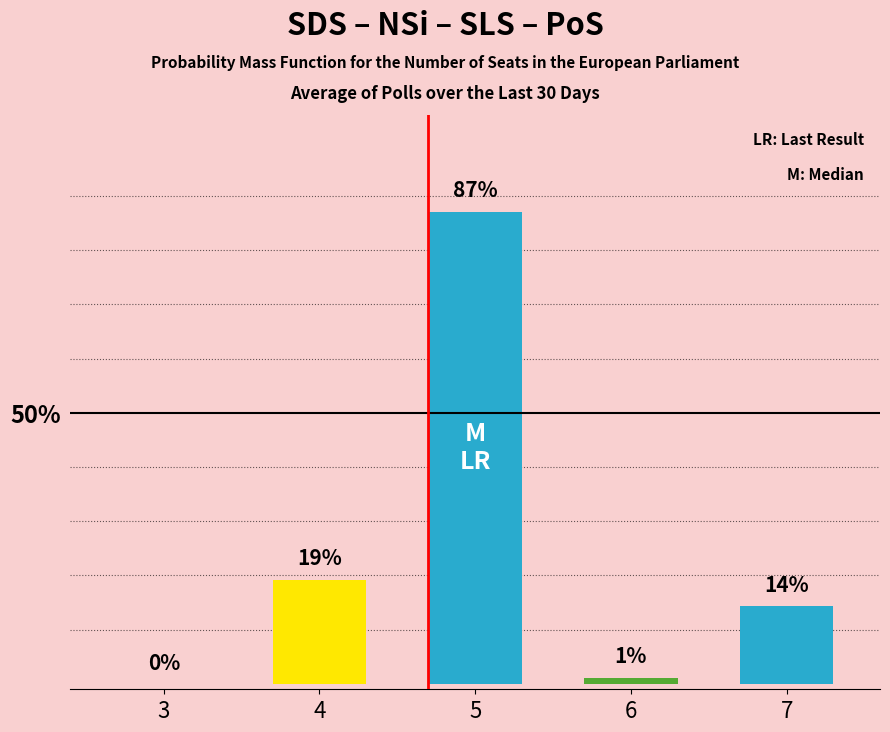

What is the value of the 5th bar from the left?

0.1